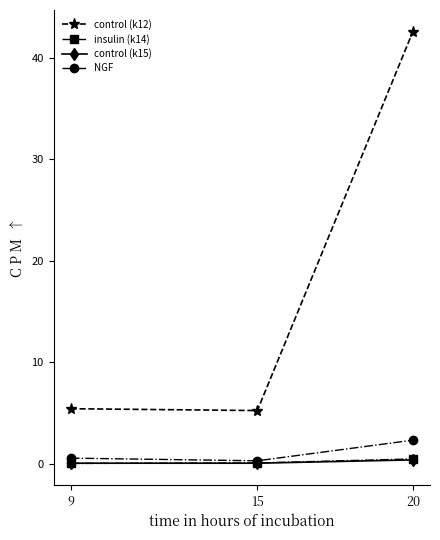

At which category does the chart reach its peak across all series?

20